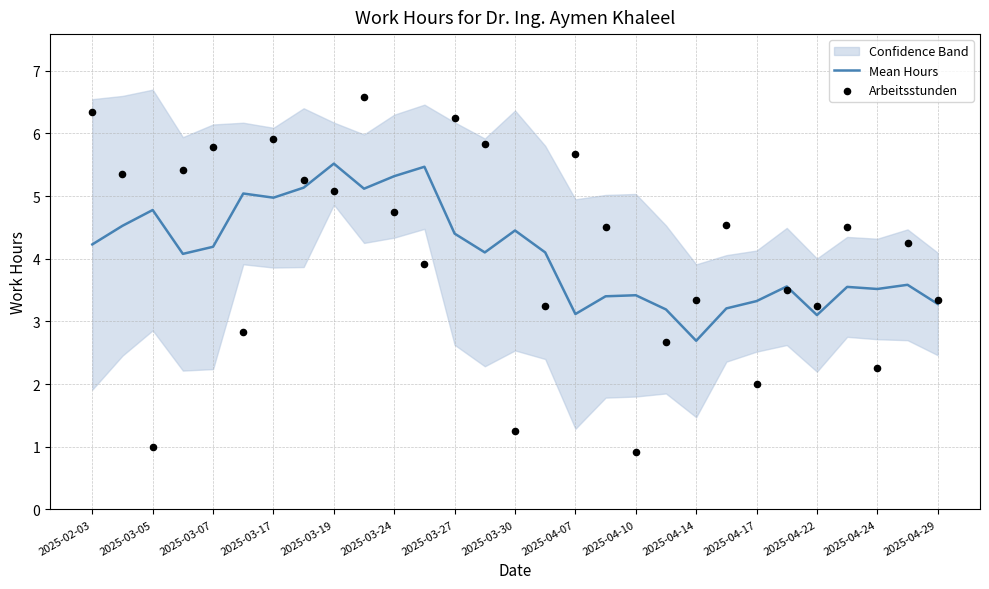

What are all the series names shown in the legend?

Mean Hours, Arbeitsstunden